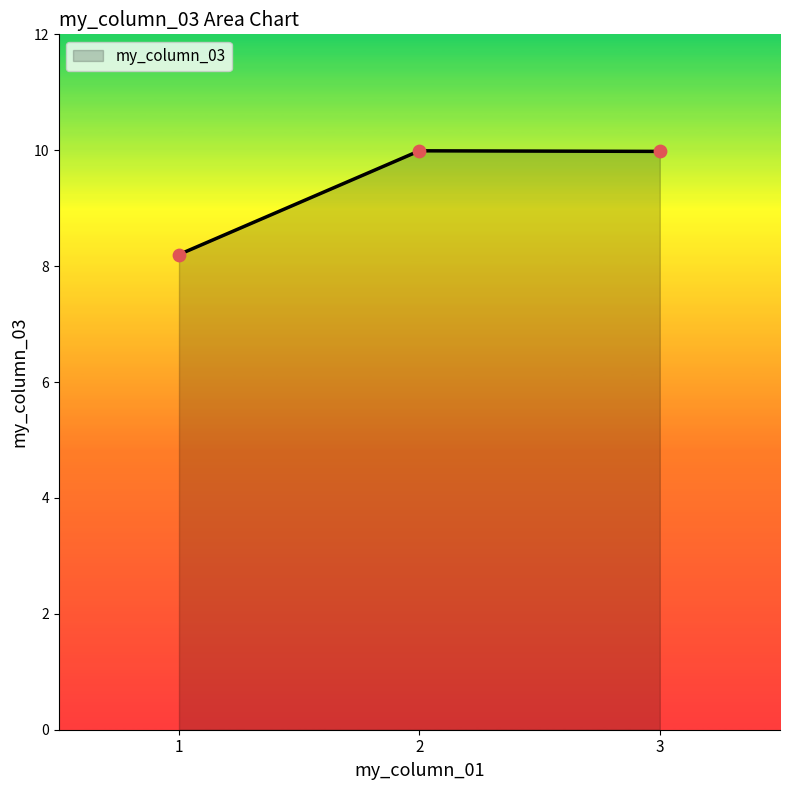

Which has a higher value, 3 or 1?

3